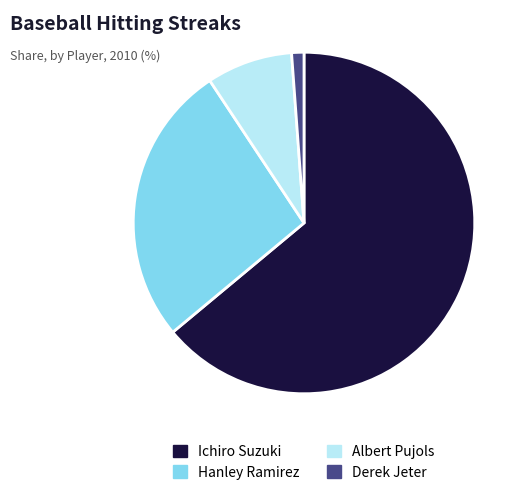

The Hanley Ramirez slice represents 27% of the pie. True or false?

True